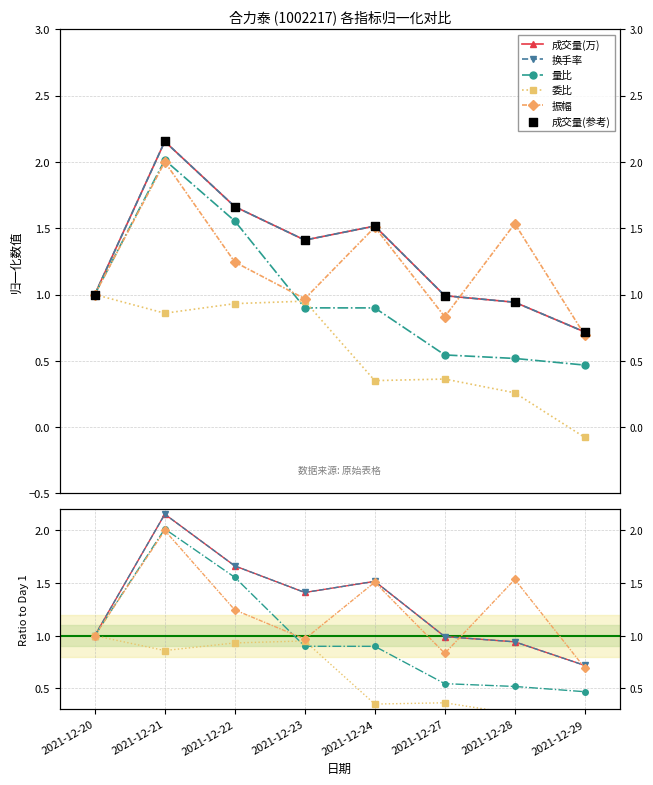

Which series has the largest total across all categories?

成交量(万)